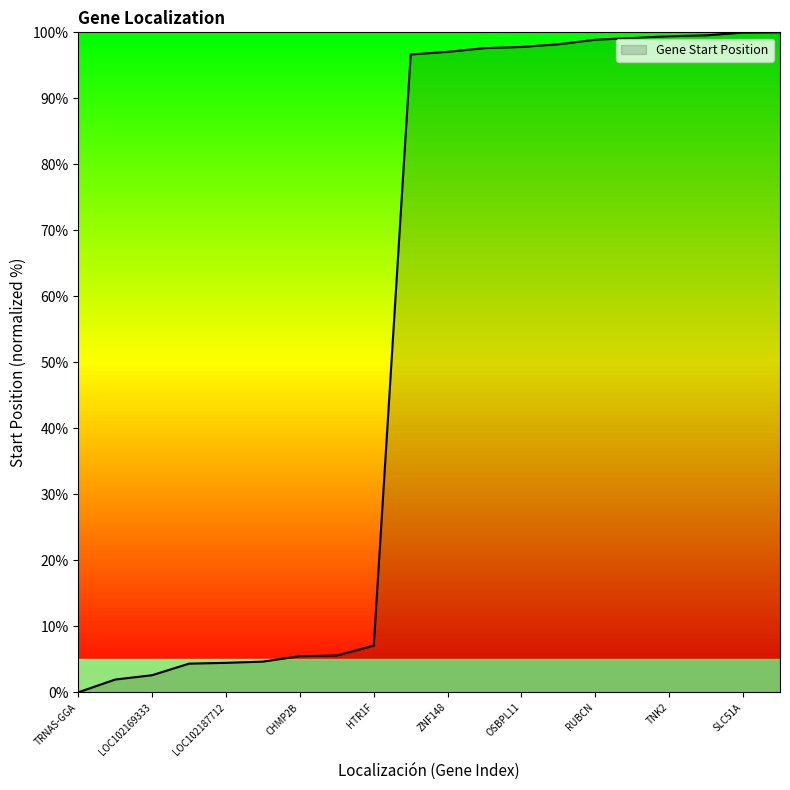

What is the difference between the maximum and minimum values?

100.0